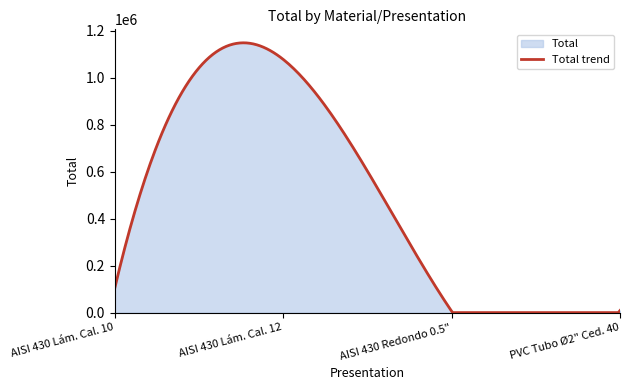

Reading left to right, list all the values displayed in this chart.

103627.3	1078818.3	6096.0	8686.8